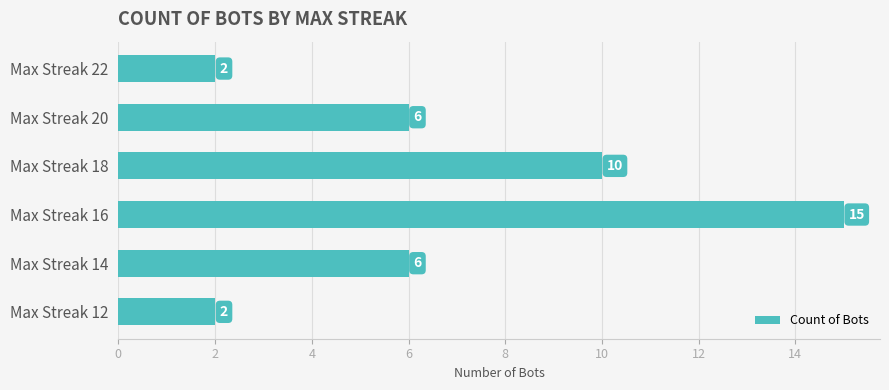

Reading top to bottom, what are all the values shown in this chart?

2	6	10	15	6	2